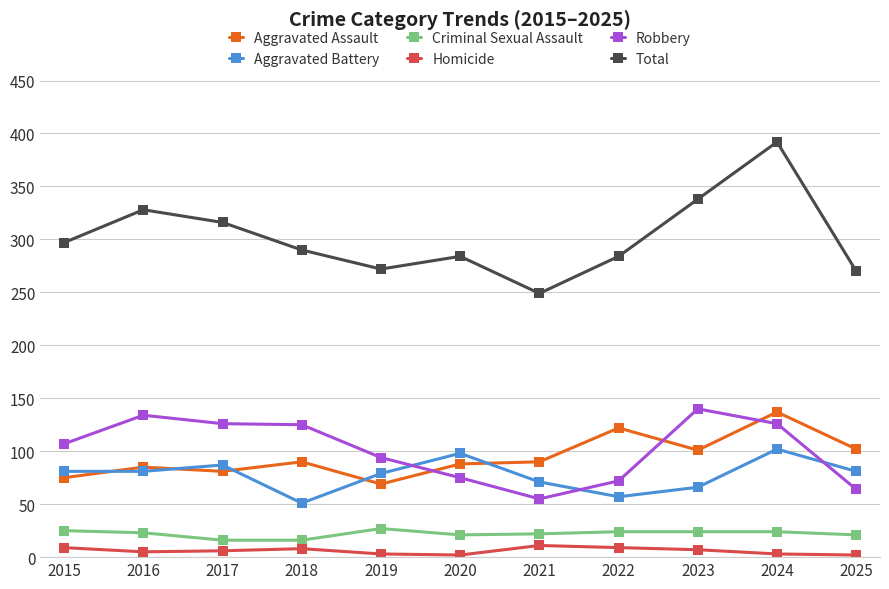

At which label is Robbery closest to 97?

2019